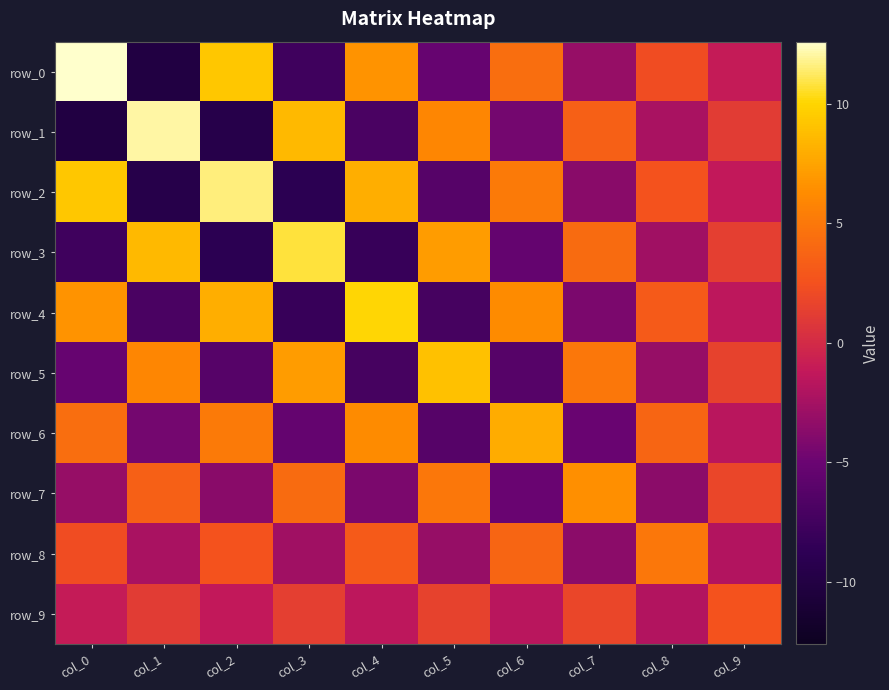

Is it true that row_6 equals -4.6 at col_1?

True